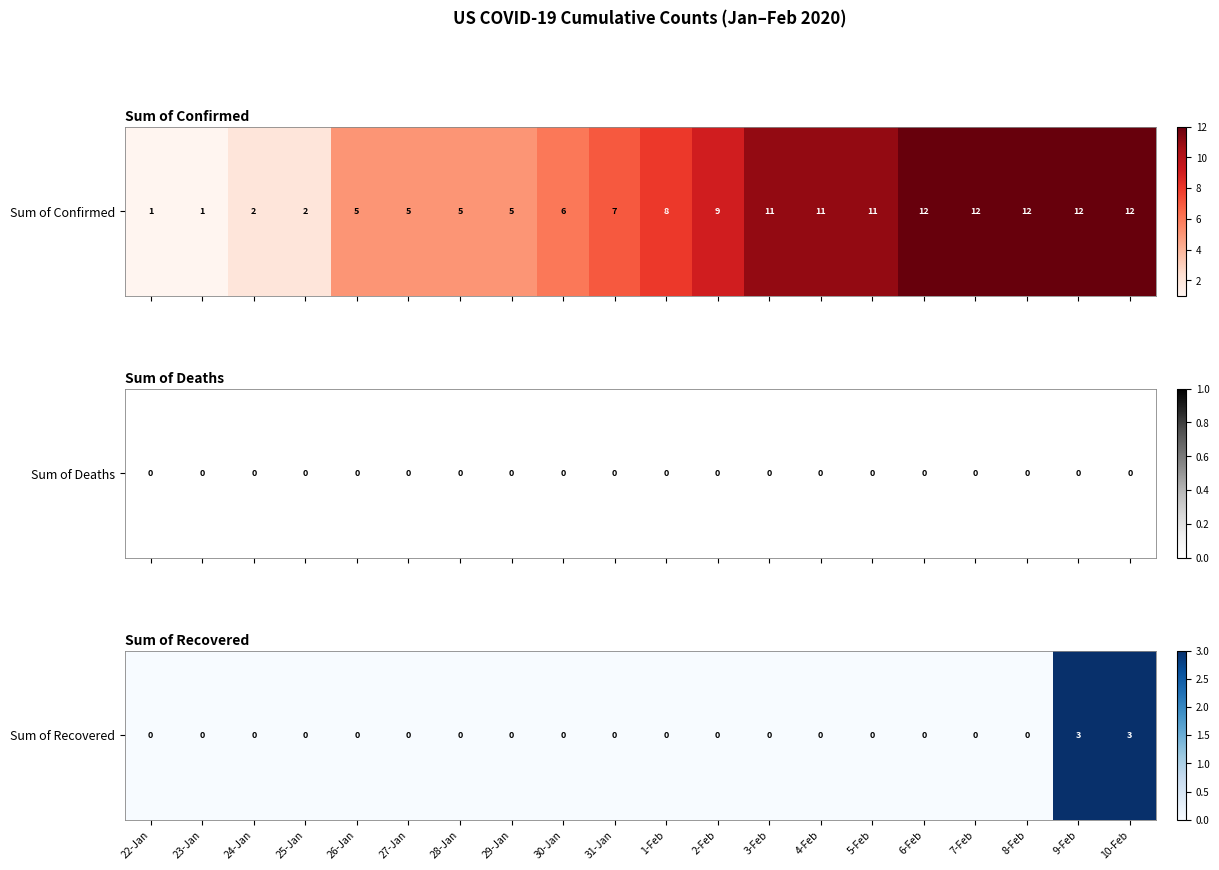

List the labels in order of value, smallest first.

22-Jan, 23-Jan, 24-Jan, 25-Jan, 26-Jan, 27-Jan, 28-Jan, 29-Jan, 30-Jan, 31-Jan, 1-Feb, 2-Feb, 3-Feb, 4-Feb, 5-Feb, 6-Feb, 7-Feb, 8-Feb, 9-Feb, 10-Feb